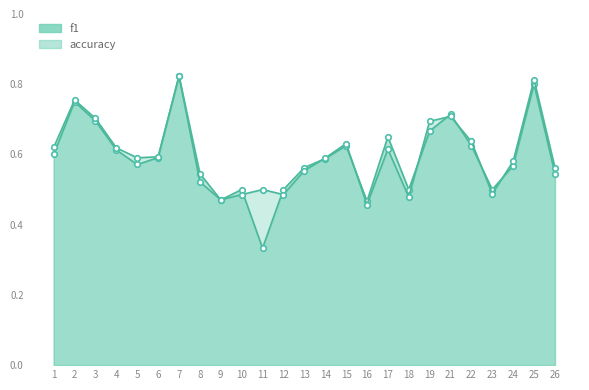

Between 12 and 5, which is larger?

5